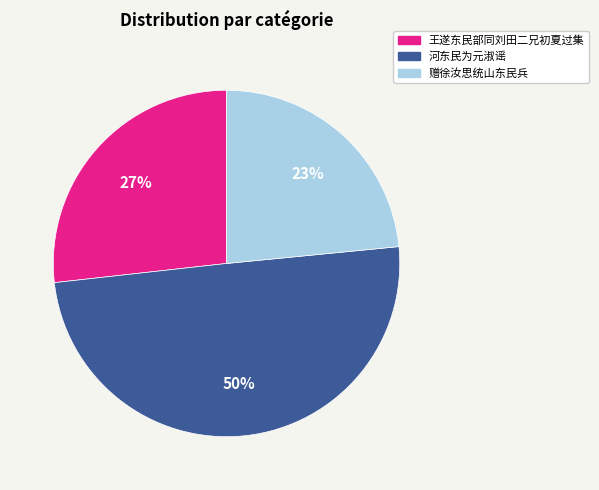

How many slices are in this pie chart?

3